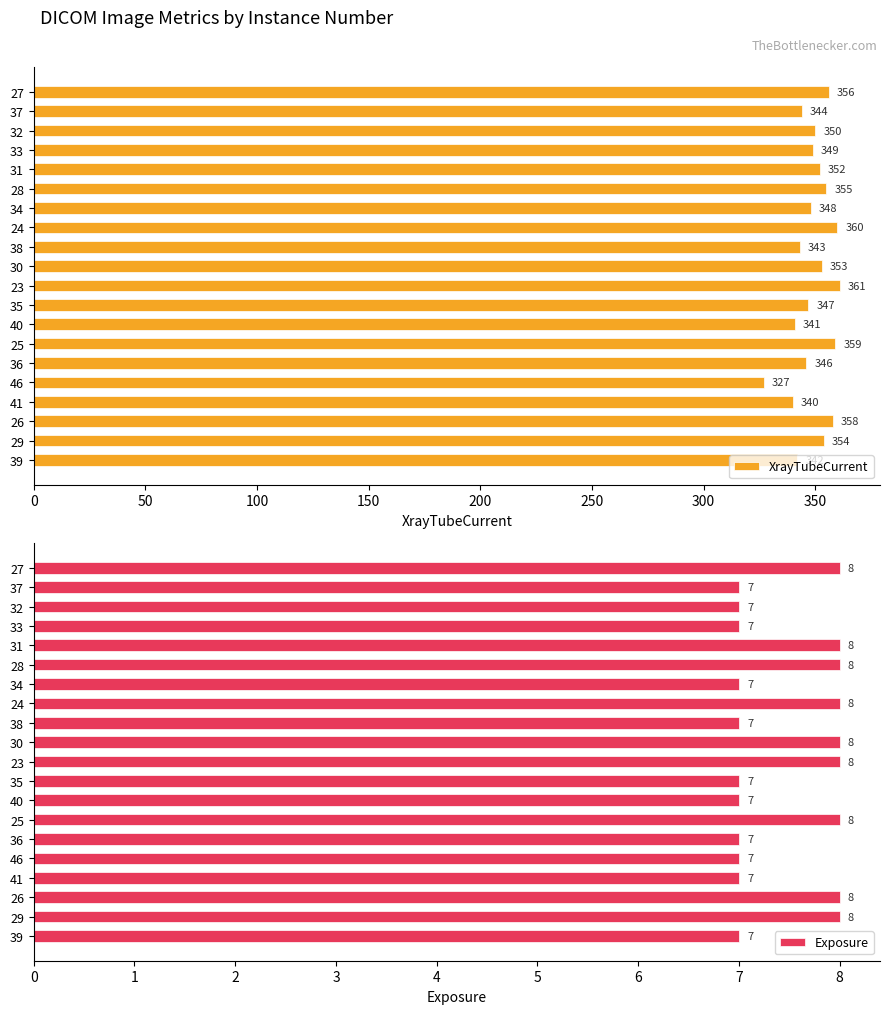

The value of XrayTubeCurrent at 46 is 458. True or false?

False